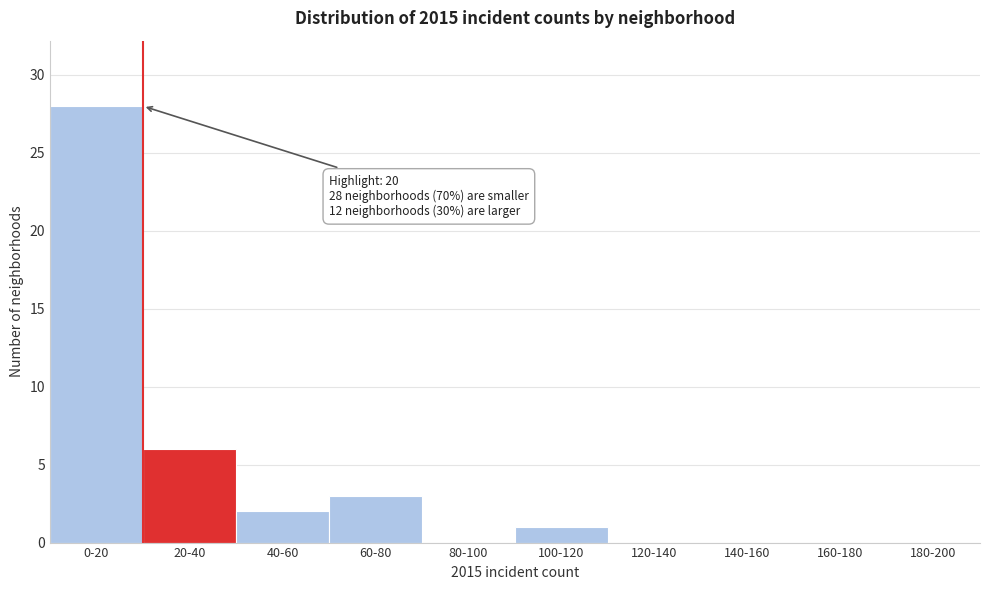

Reading right to left, transcribe all the data shown in this chart.

180-200=0	160-180=0	140-160=0	120-140=0	100-120=1	80-100=0	60-80=3	40-60=2	20-40=6	0-20=28